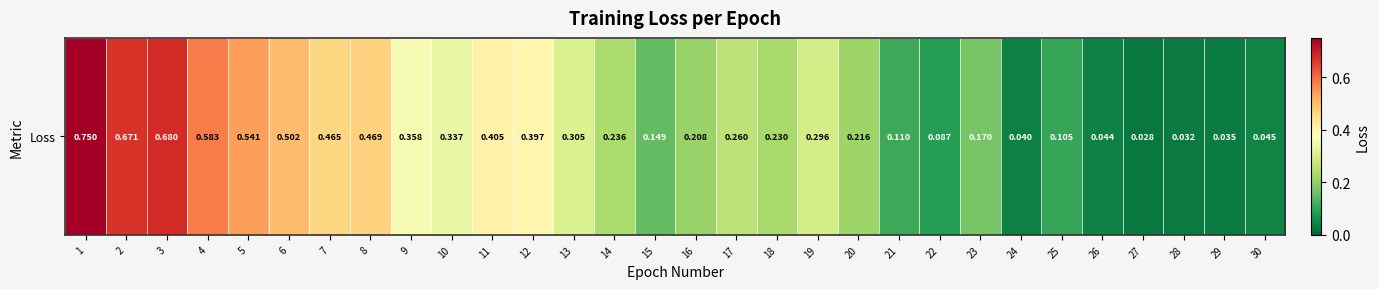

At which category does the chart reach its peak across all series?

1